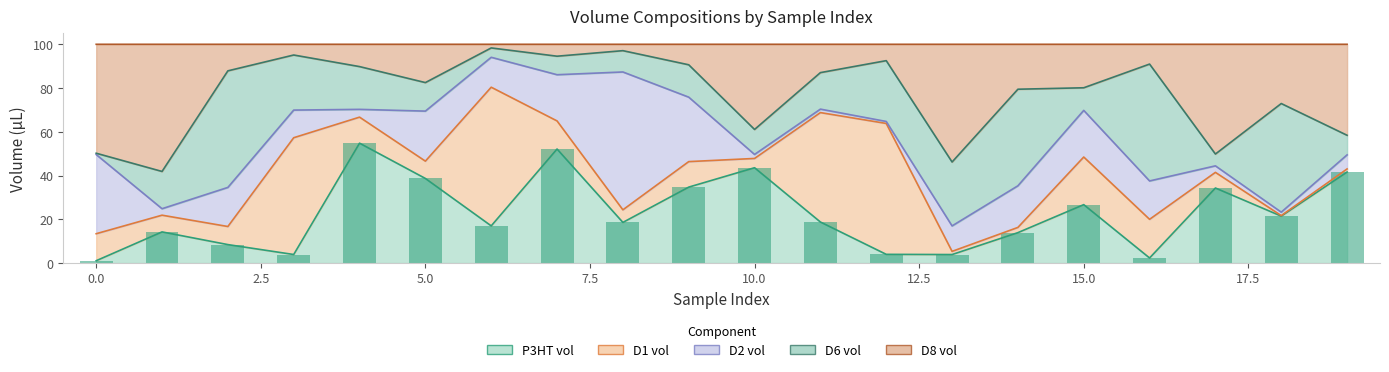

Reading right to left, transcribe all the data shown in this chart.

P3HT vol: 41.6	21.4	34.3	2.3	26.7	13.9	3.9	3.9	18.7	43.6	34.7	18.6	52.1	17.0	38.6	54.8	3.9	8.4	14.2	1.0
D1 vol: 1.4	0.2	7.2	17.7	21.8	2.4	1.4	59.9	50.0	4.2	11.7	5.8	12.8	63.4	7.9	11.9	53.4	8.3	7.6	12.3
D2 vol: 6.4	1.6	3.0	17.5	21.3	19.0	11.6	0.9	1.6	1.8	29.5	63.0	21.1	13.7	22.9	3.6	12.6	17.9	3.0	36.2
D6 vol: 9.0	49.7	5.4	53.4	10.3	44.2	29.2	27.8	16.7	11.4	14.8	9.7	8.5	4.3	13.0	19.6	25.2	53.3	17.0	0.6
D8 vol: 41.6	27.1	50.2	9.1	19.9	20.5	53.8	7.5	13.0	38.9	9.4	2.9	5.4	1.7	17.5	10.2	4.9	12.1	58.1	49.8